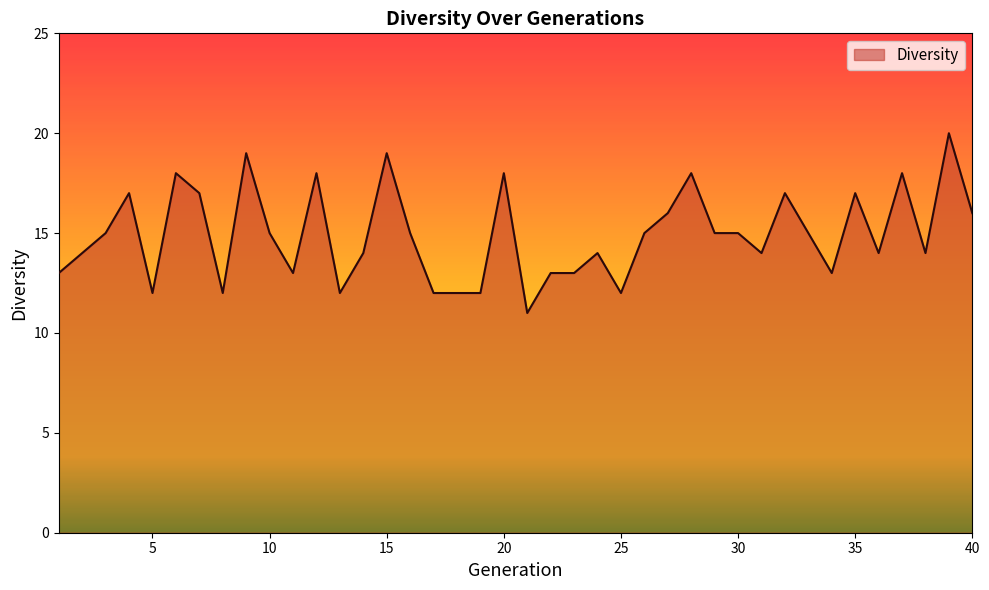

How many values are between 13 and 17?

24